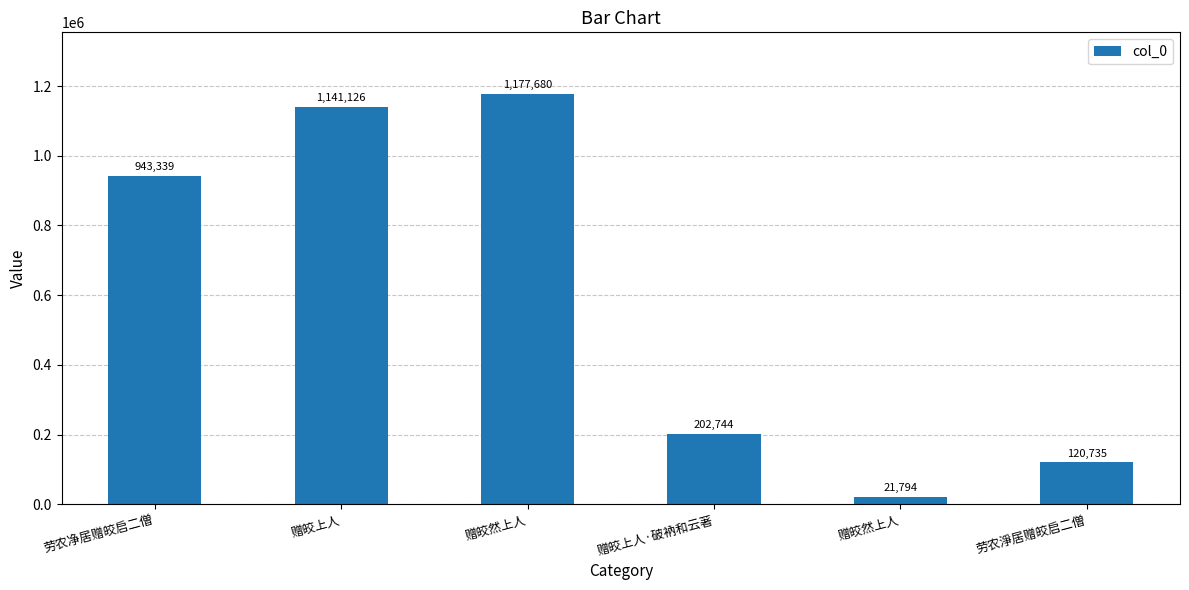

What is the difference between the maximum and minimum values?

1155886